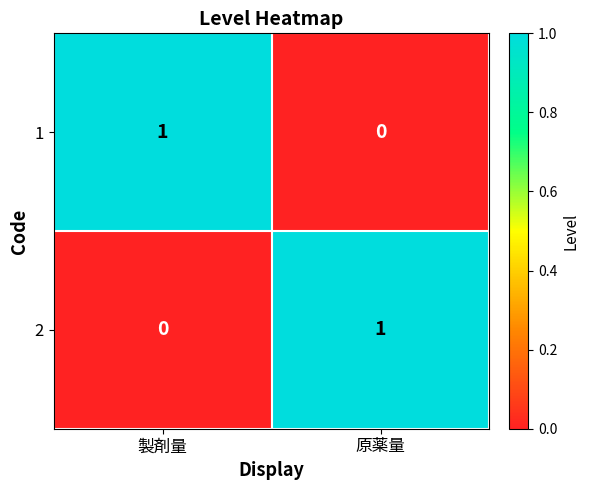

True or false: 1 has a value of 0 at 原薬量.

True